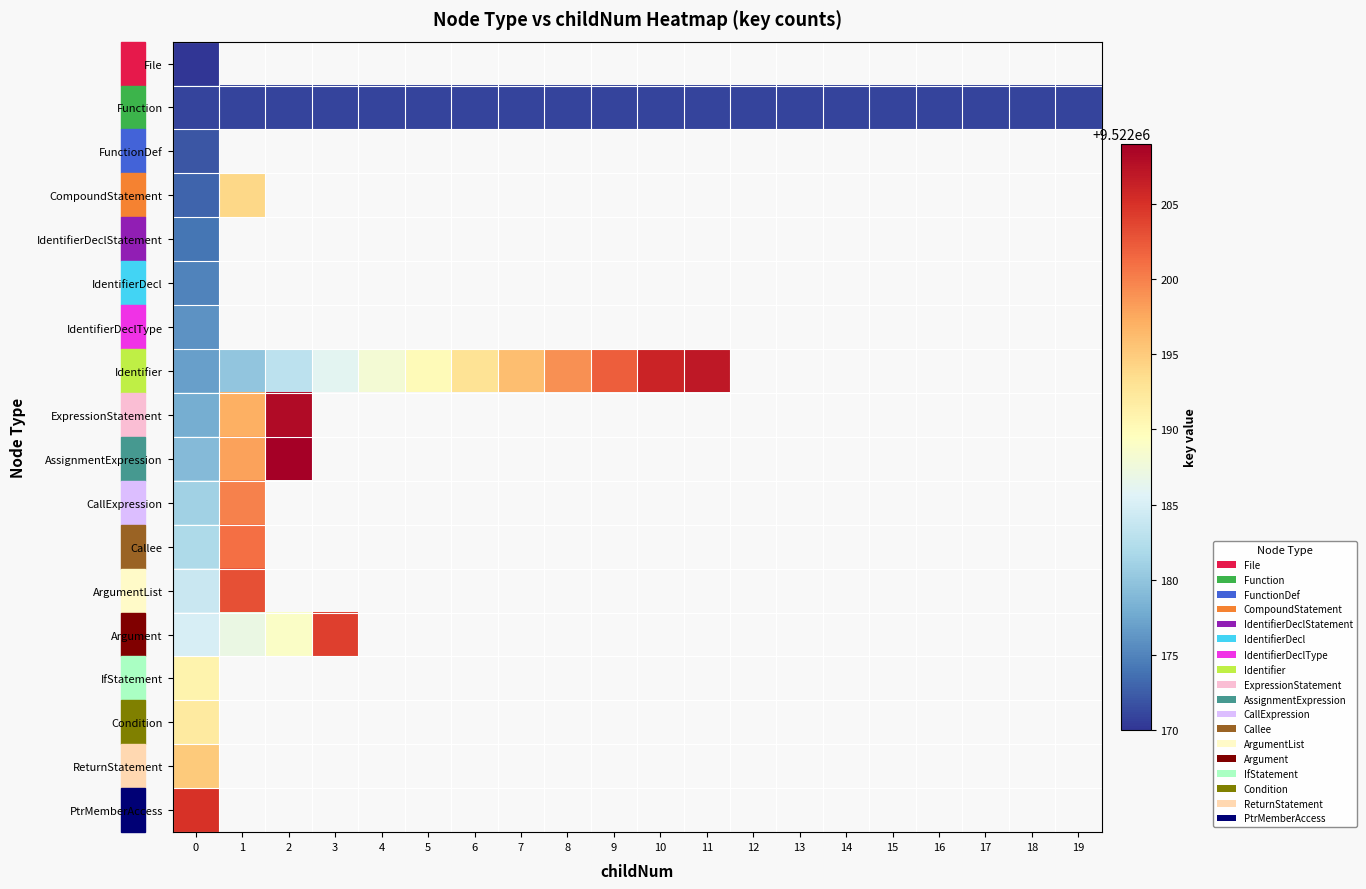

What is the minimum value for AssignmentExpression?

9522179.0